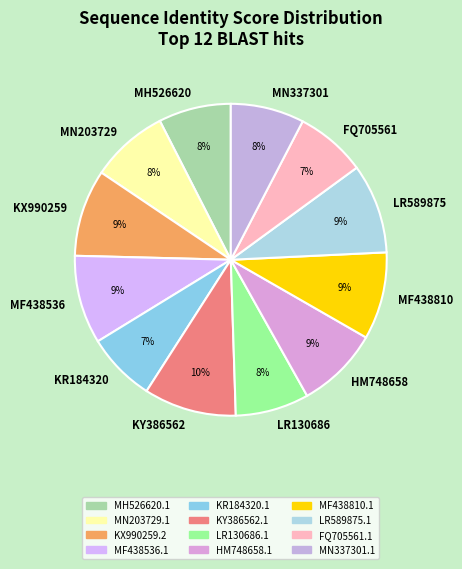

To the nearest percent, what portion does MN203729 represent?

8%